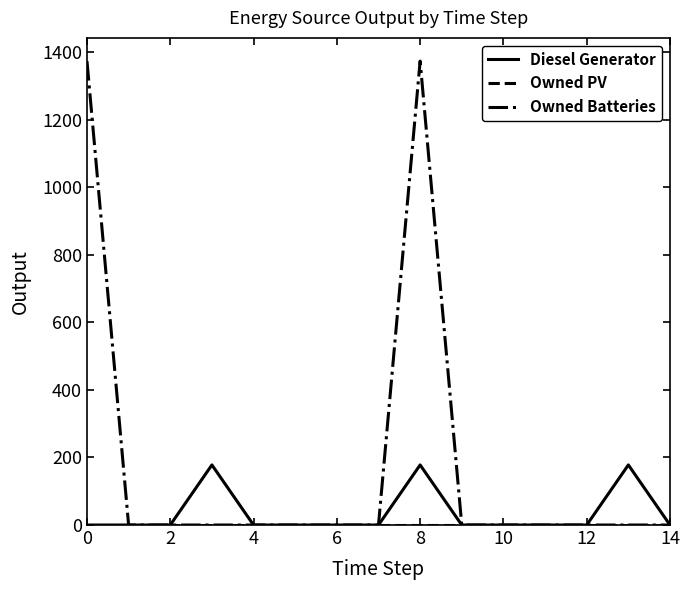

How many lines are shown in the chart?

3